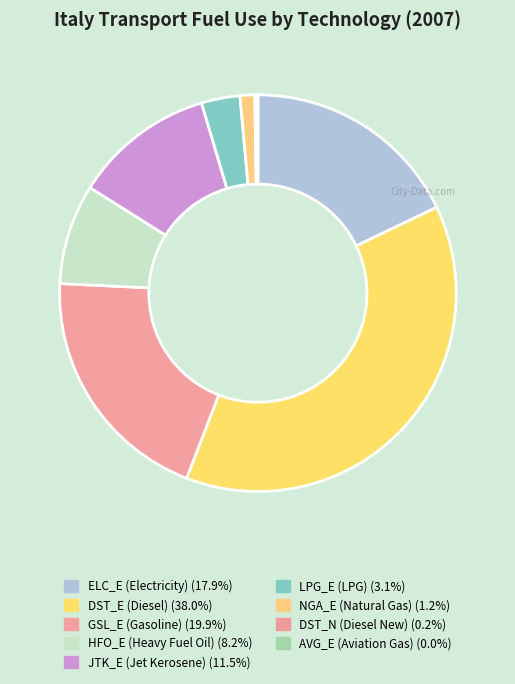

How many segments does this pie chart have?

9